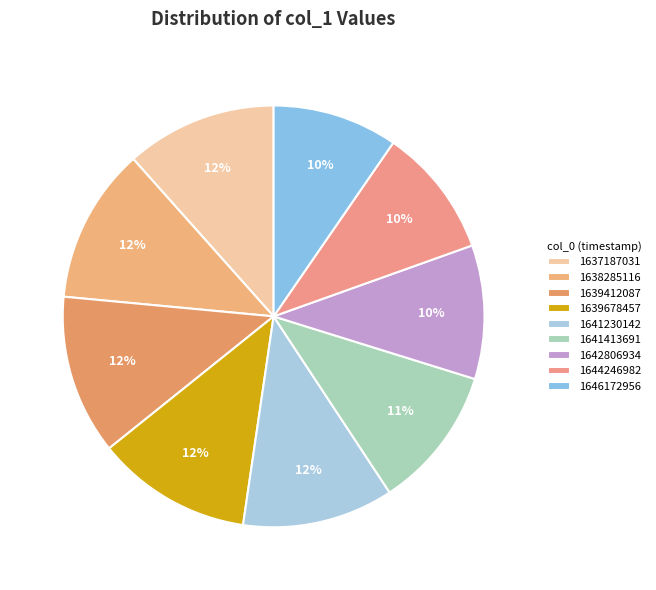

Between 1641230142 and 1642806934, which is larger?

1641230142